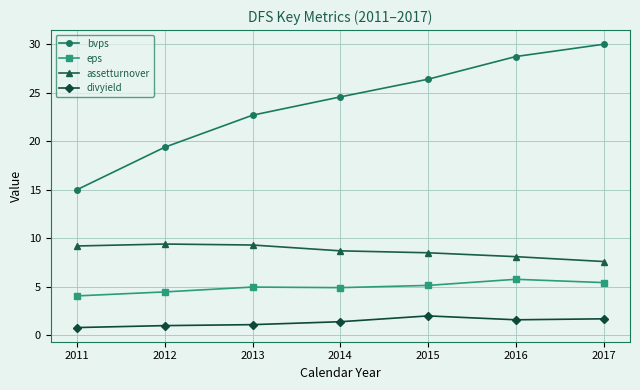

What is the difference between the maximum and minimum values in the divyield series?

1.2